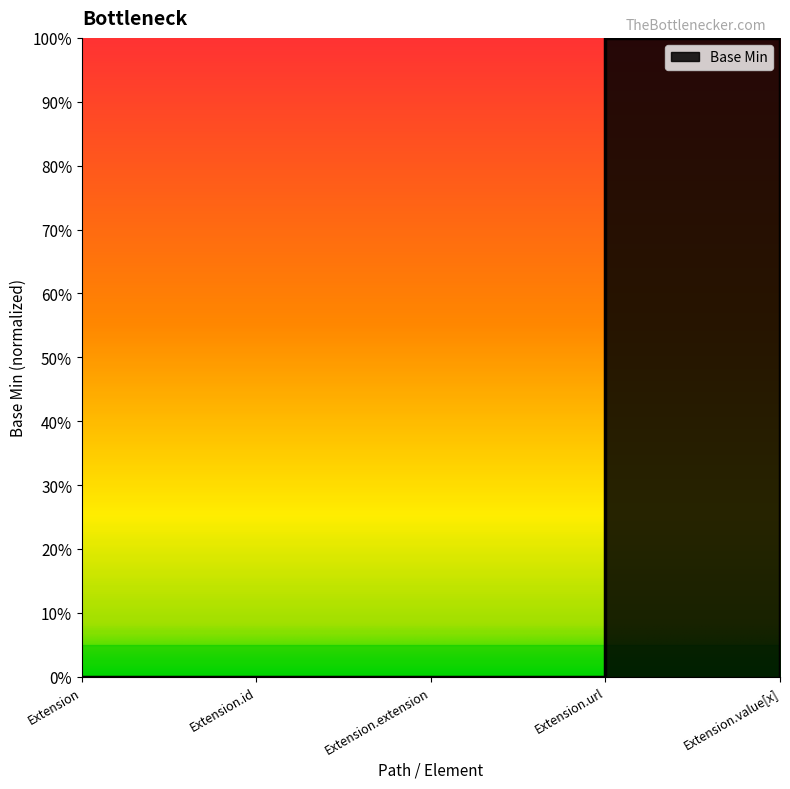

How many positive values are there?

1